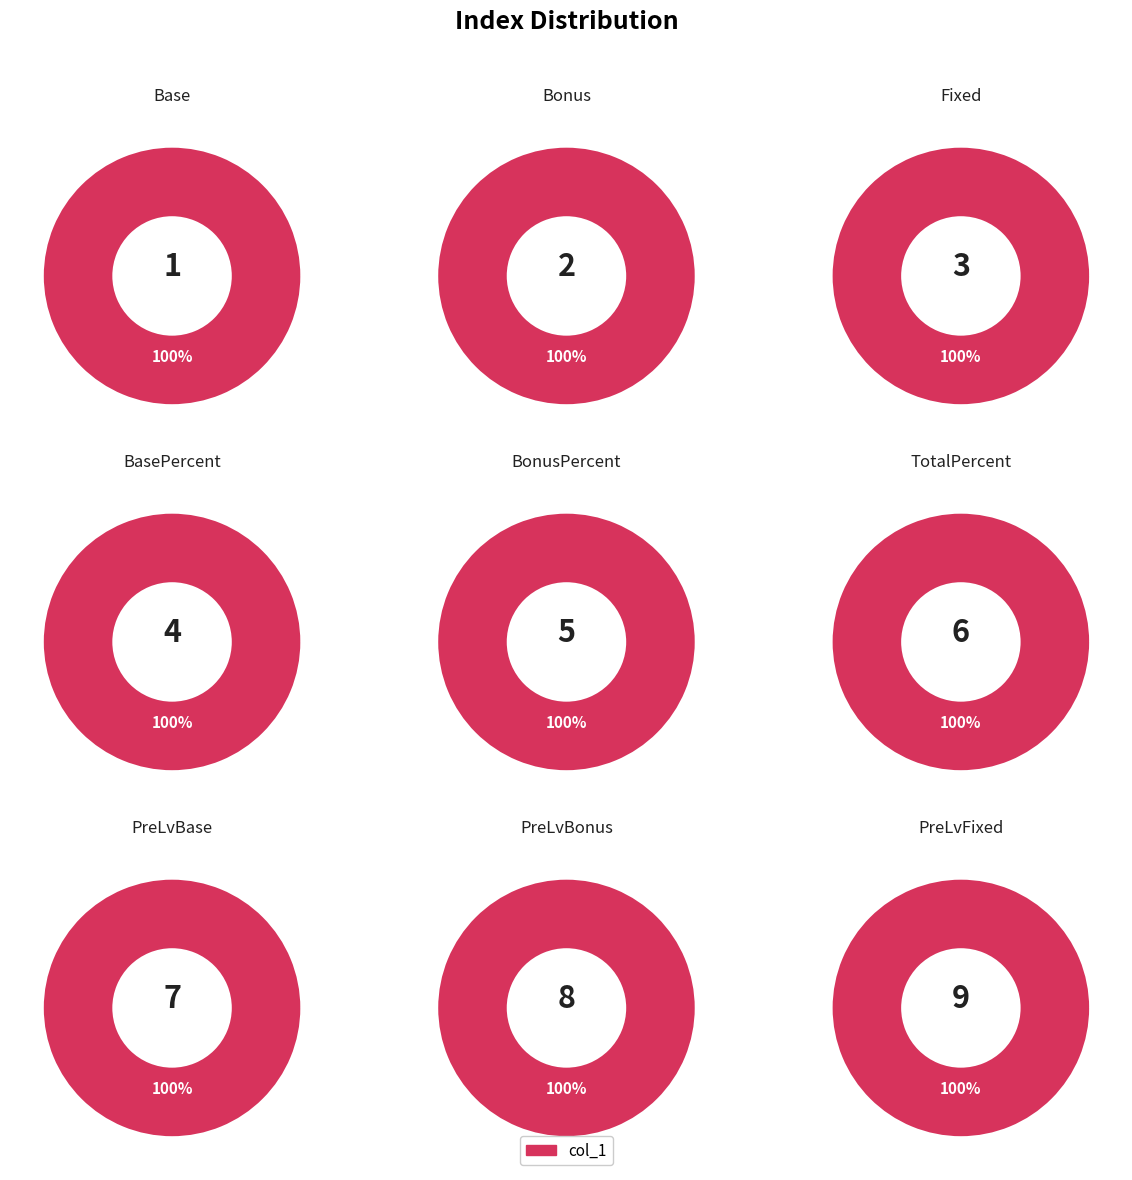

Is Base the majority of the pie?

No